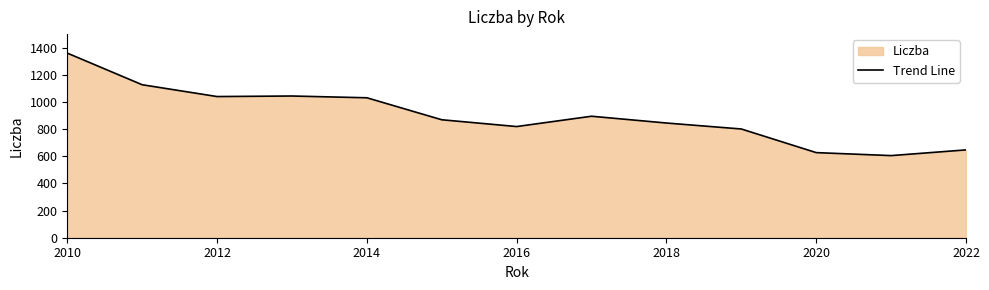

Does the chart display data point markers on the line(s)?

No